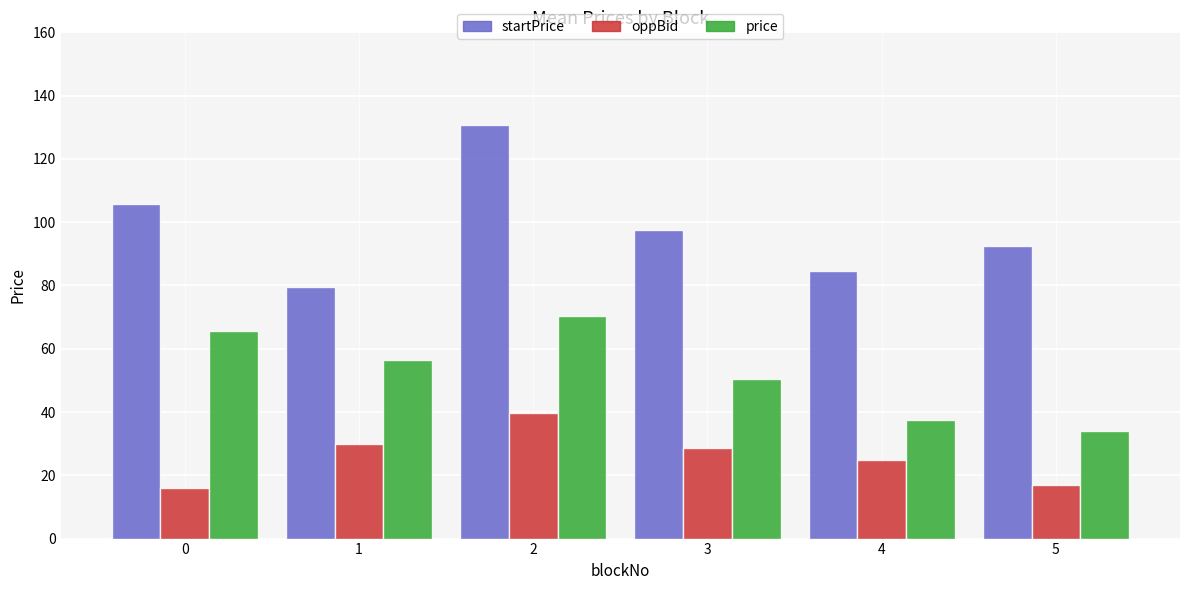

What is the smallest value displayed?

16.0